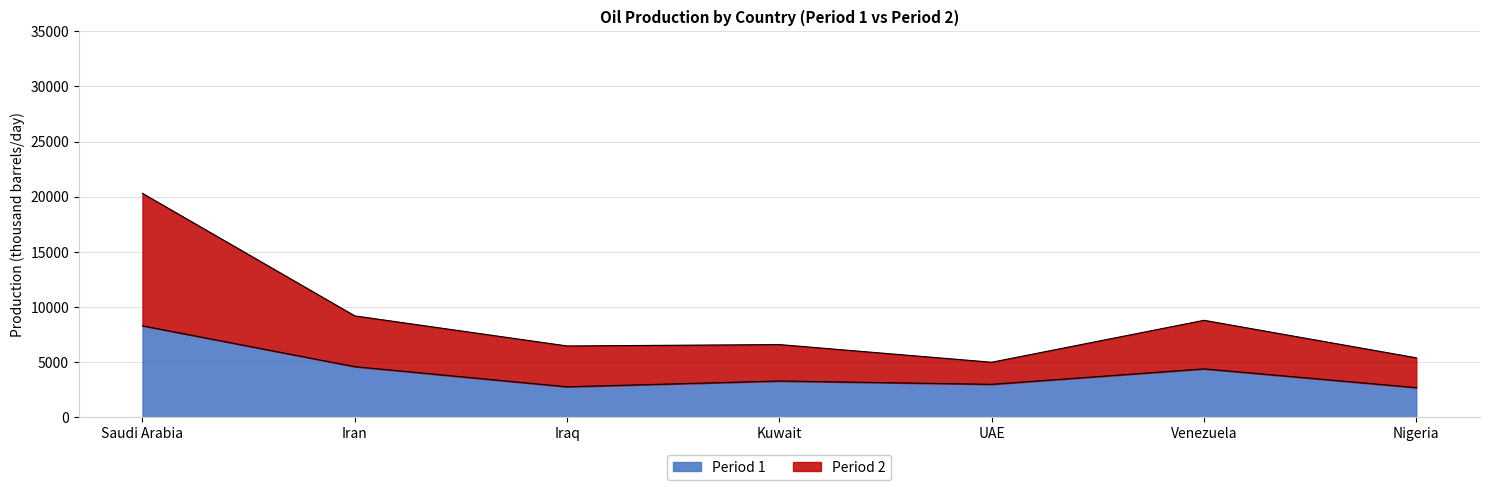

Where is Period 2 nearest to the value 12650?

Iran